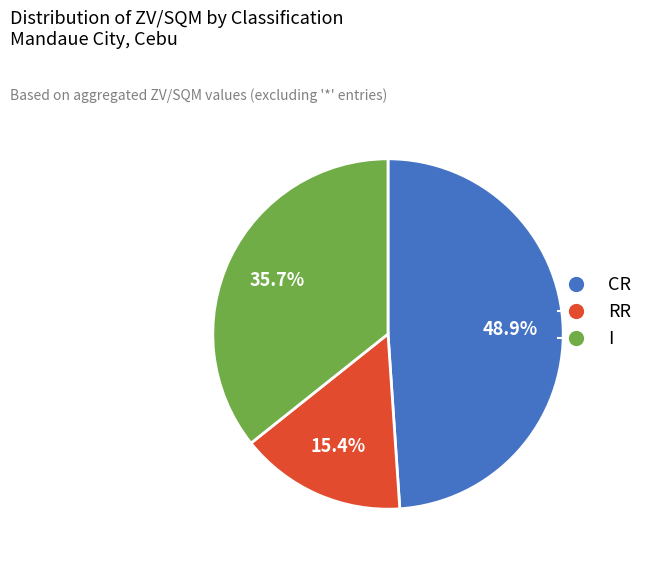

What percentage is the I slice, to the nearest percent?

36%